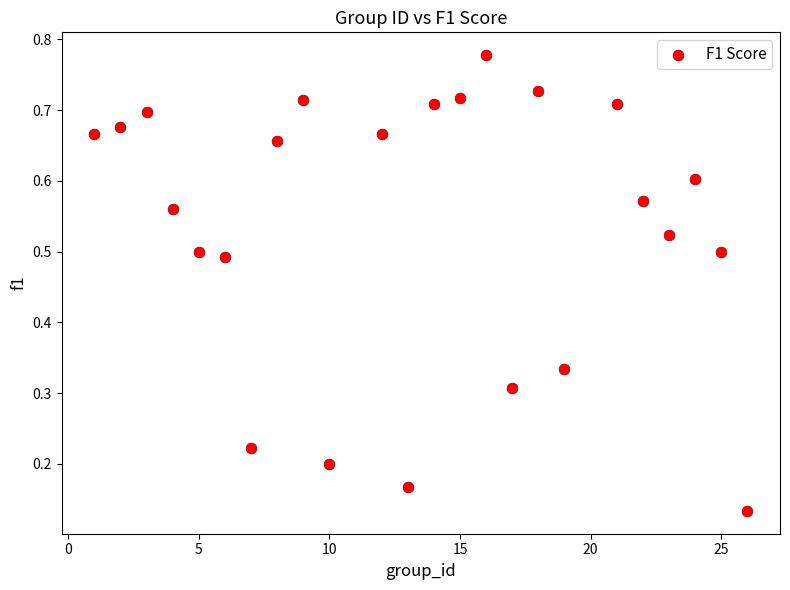

What is the range of X values (max minus min)?

25.0